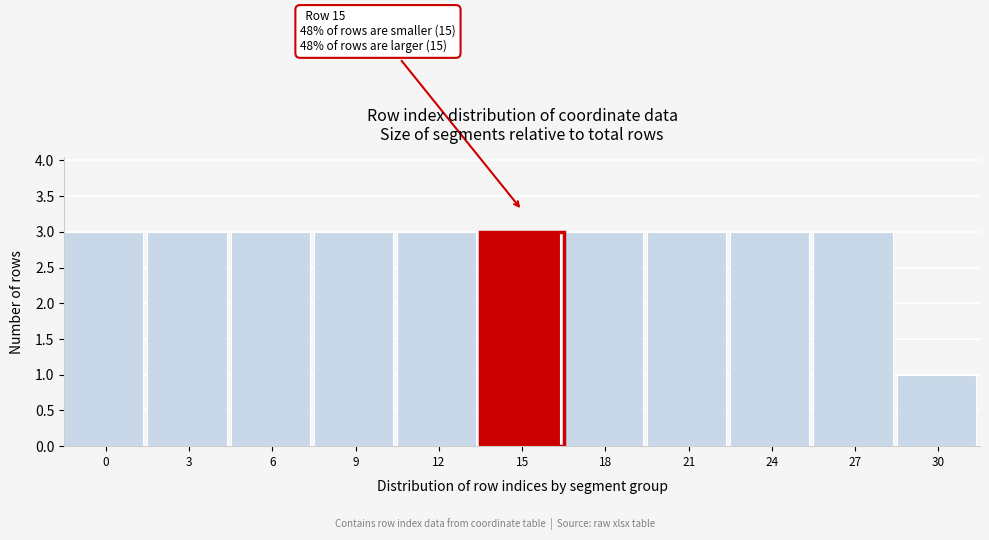

Reading left to right, transcribe all the data shown in this chart.

3	3	3	3	3	3	3	3	3	3	1